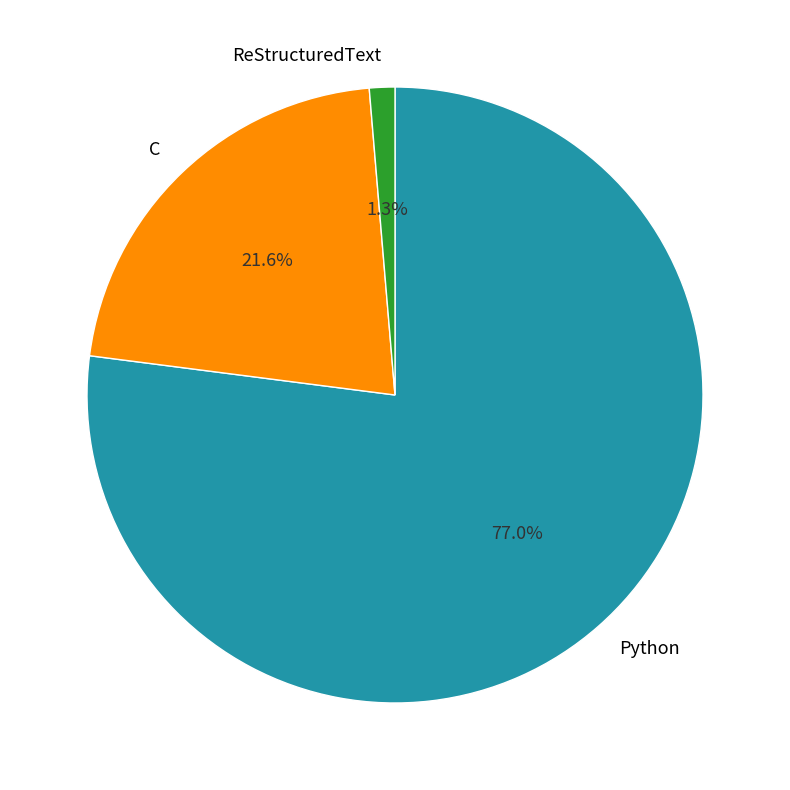

Between ReStructuredText and Python, which is larger?

Python